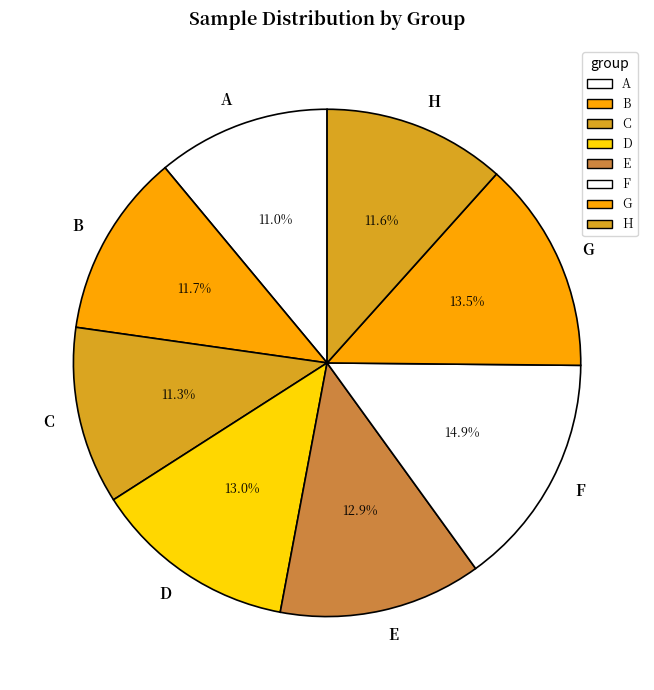

How many slices are in this pie chart?

8